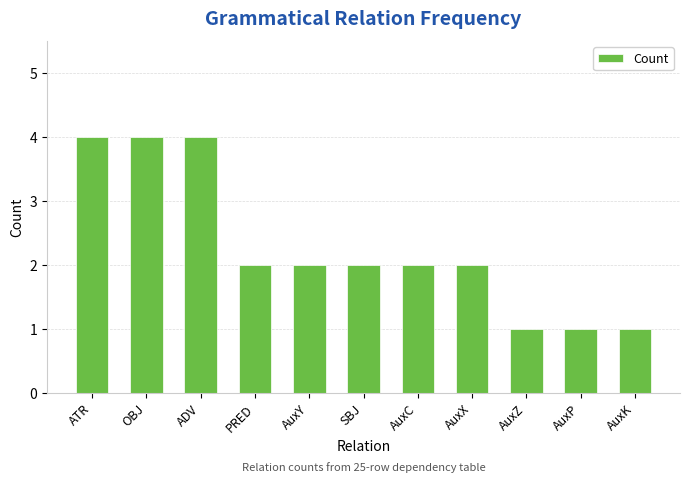

Reading left to right, list all the values displayed in this chart.

ATR=4	OBJ=4	ADV=4	PRED=2	AuxY=2	SBJ=2	AuxC=2	AuxX=2	AuxZ=1	AuxP=1	AuxK=1